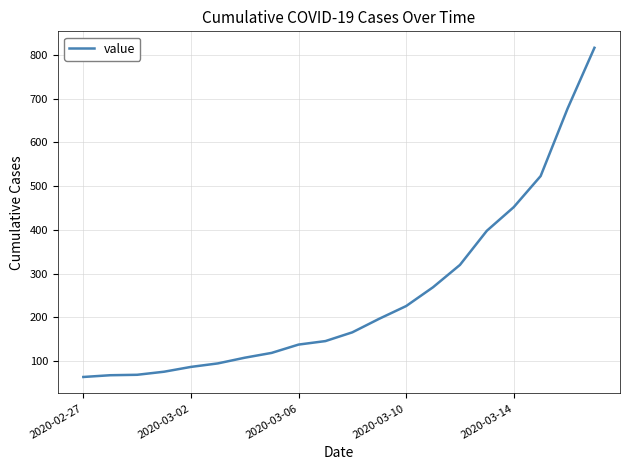

What is the difference between the maximum and minimum values?

752